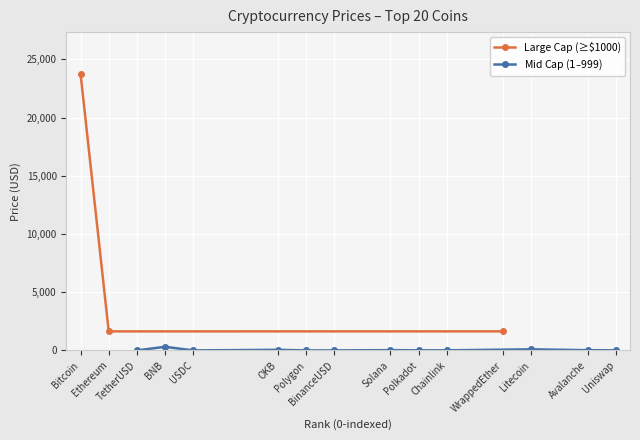

Where is the first local minimum?

TetherUSD